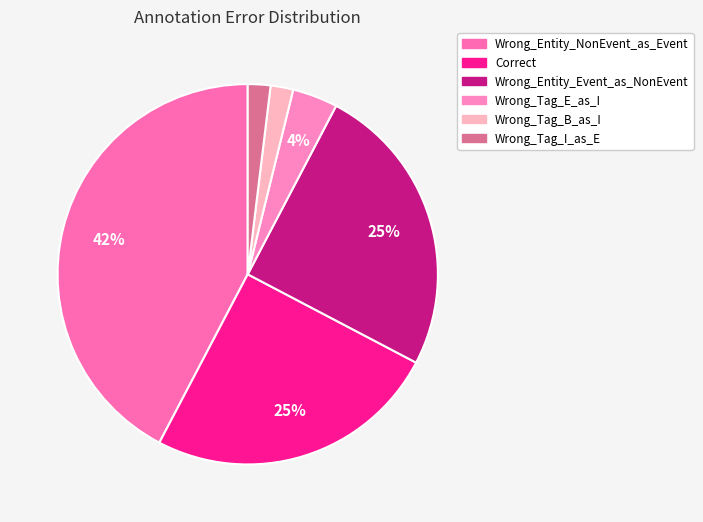

Is there a majority slice in this chart?

No